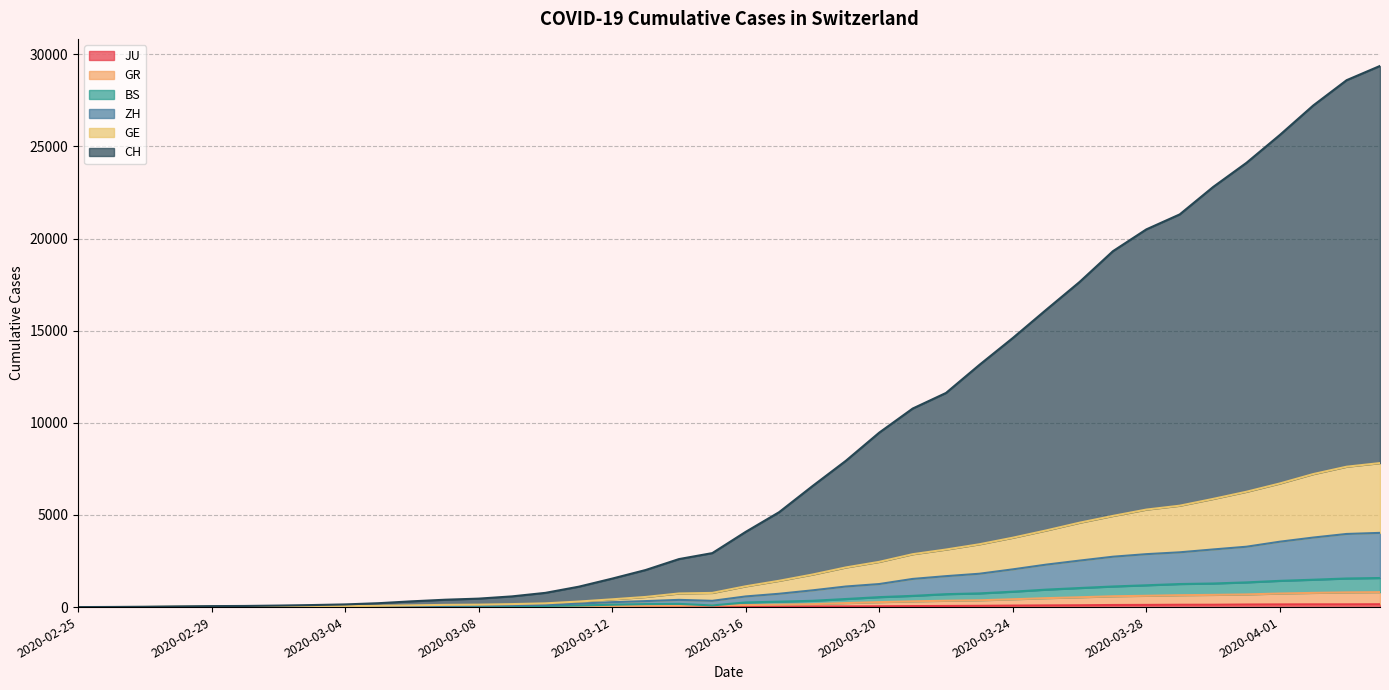

What is the difference between the maximum and minimum values in the JU series?

154